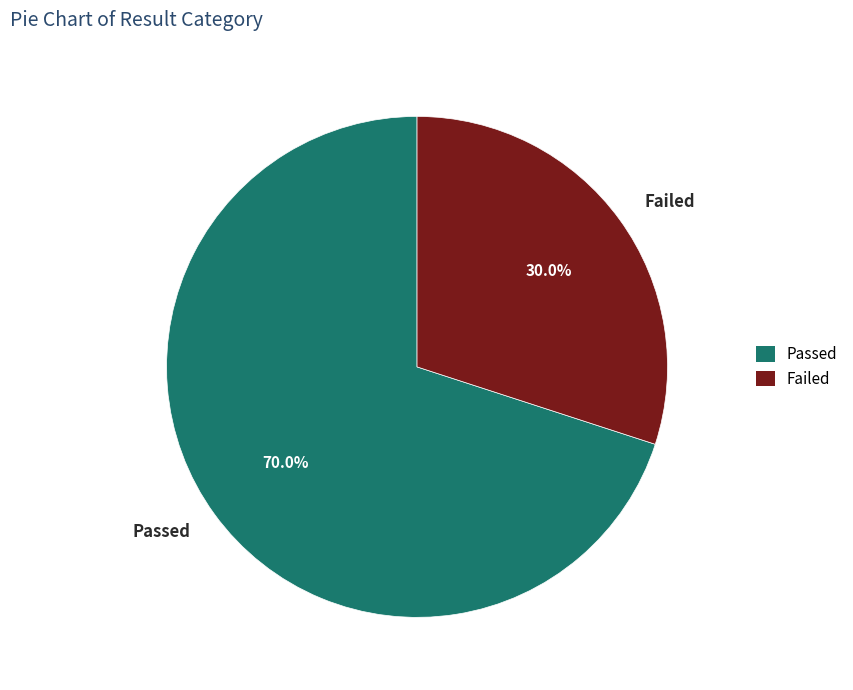

How much of the chart is everything except Failed?

70.0%